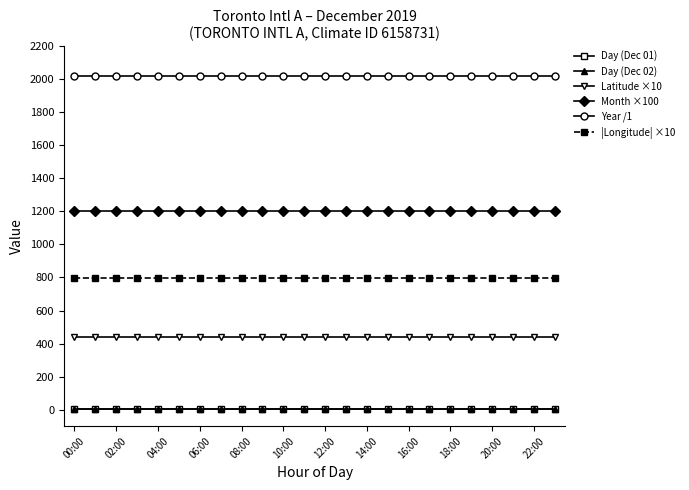

What is the value of the Year /1 point at the 3rd from the left?

2019.0